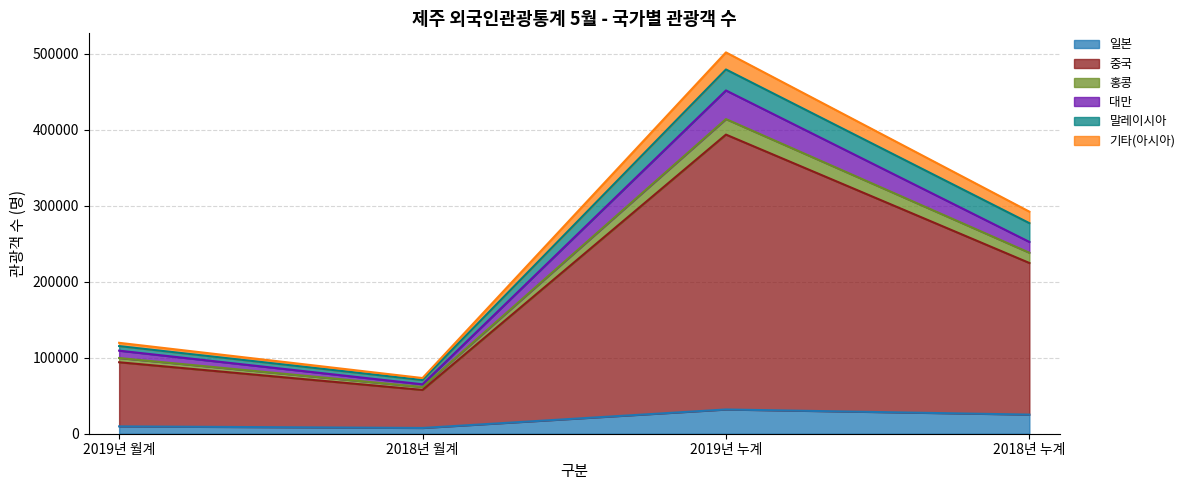

What are all the series names shown in the legend?

일본, 중국, 홍콩, 대만, 말레이시아, 기타(아시아)